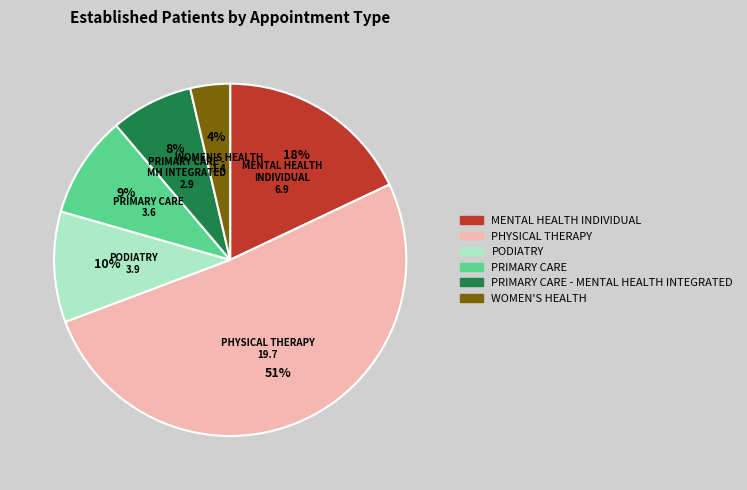

To the nearest percent, what is the average slice percentage?

17%